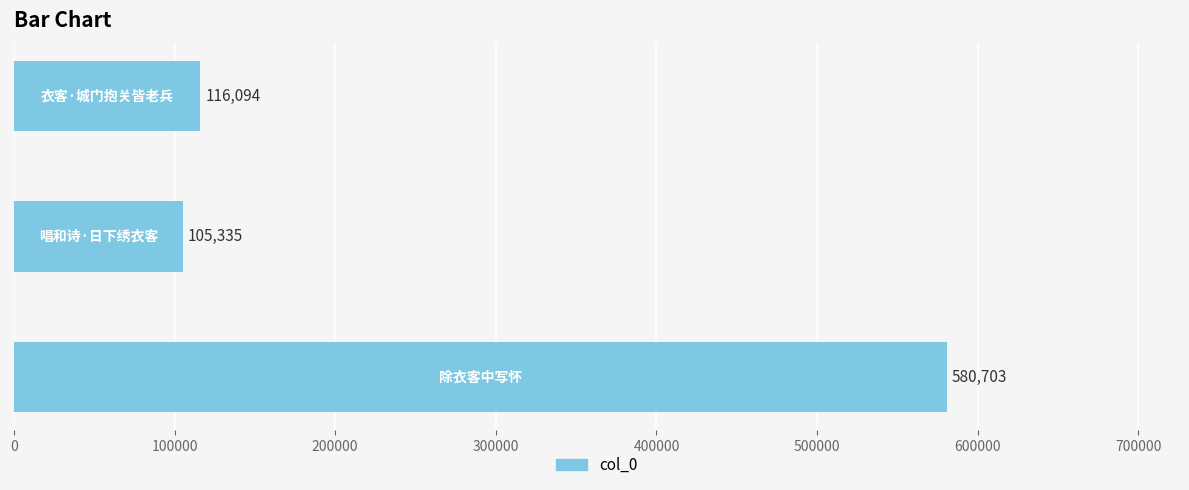

What is the greatest value displayed?

580703